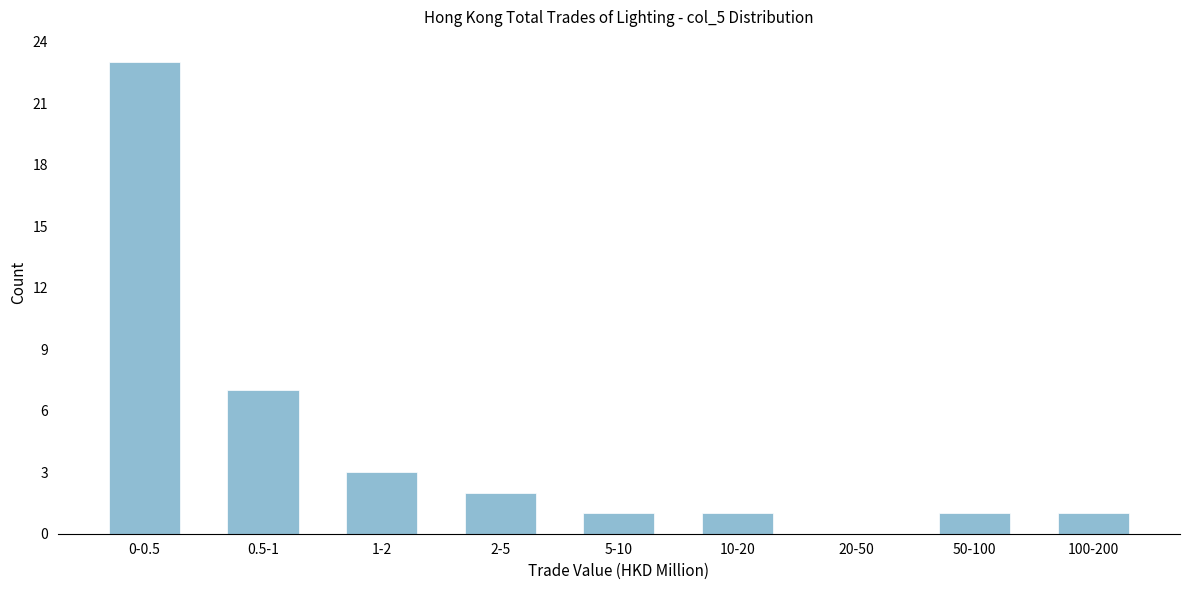

Reading left to right, transcribe all the data shown in this chart.

0-0.5=23	0.5-1=7	1-2=3	2-5=2	5-10=1	10-20=1	20-50=0	50-100=1	100-200=1